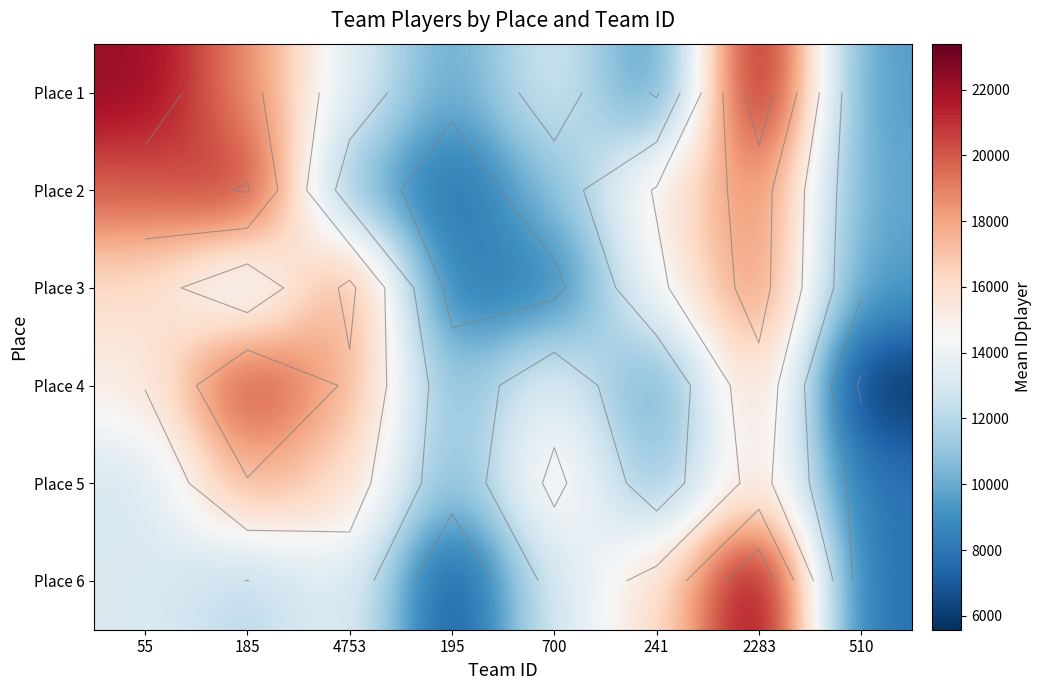

The Place 6 series shows 11966.0 at 185. True or false?

True